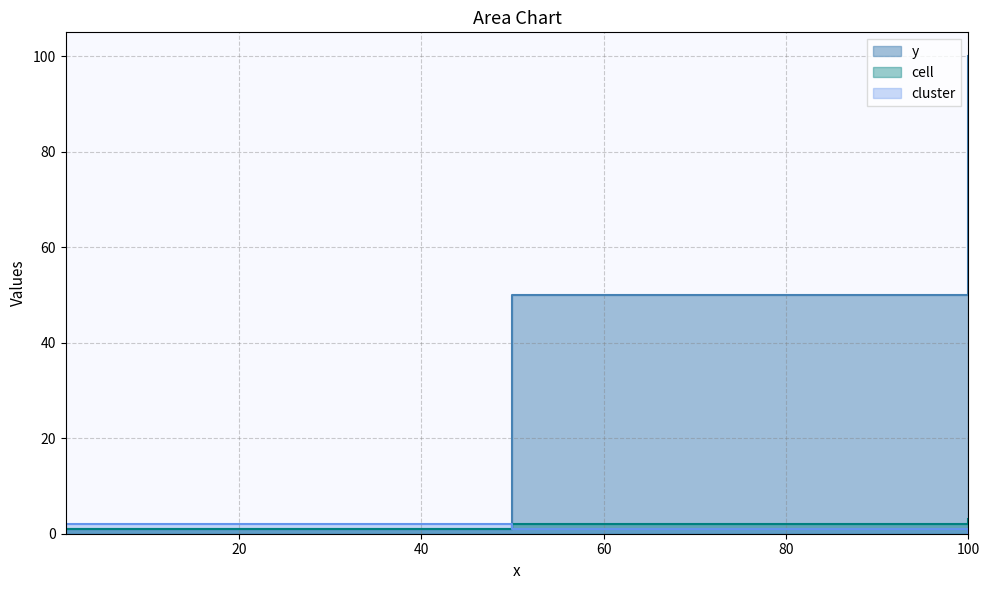

What is the difference between the cluster values at 1 and 100?

2